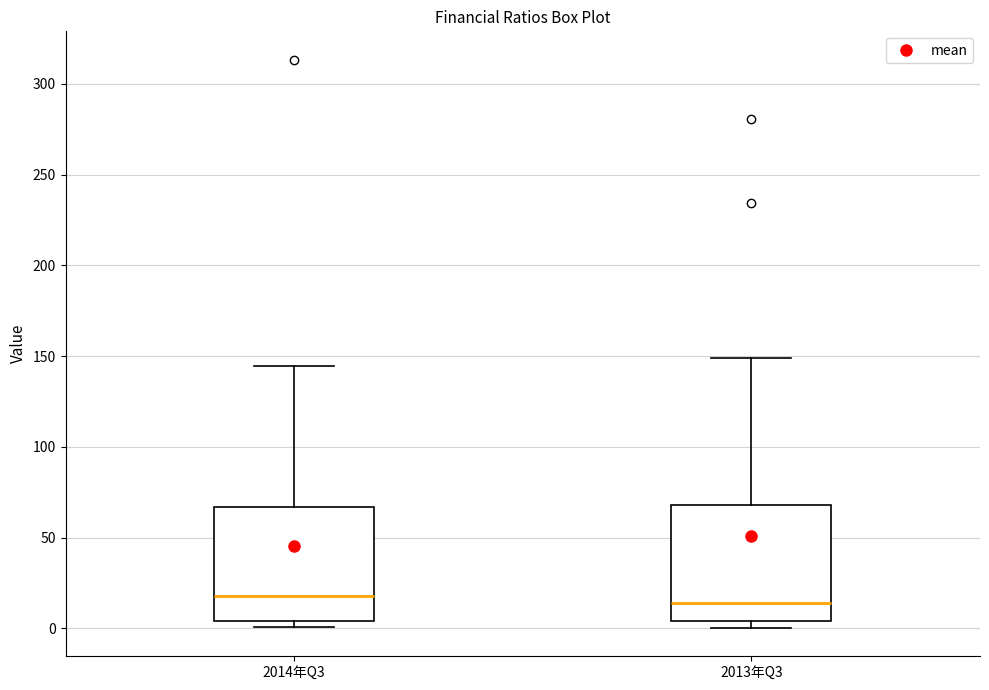

Where is the lower edge of the box for 2013年Q3 on the y-axis? The values are not printed on the chart, so give them approximately, as read against the axis.

5